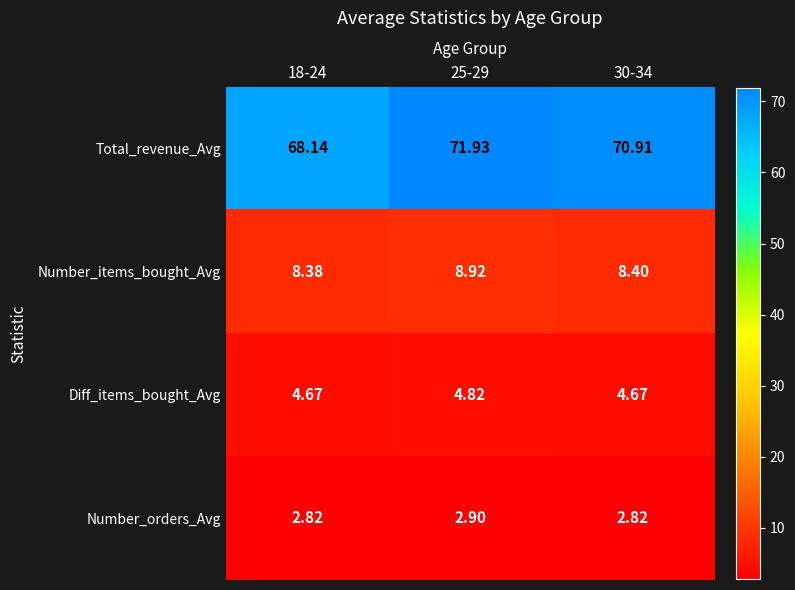

Which series has the largest total across all categories?

Total_revenue_Avg